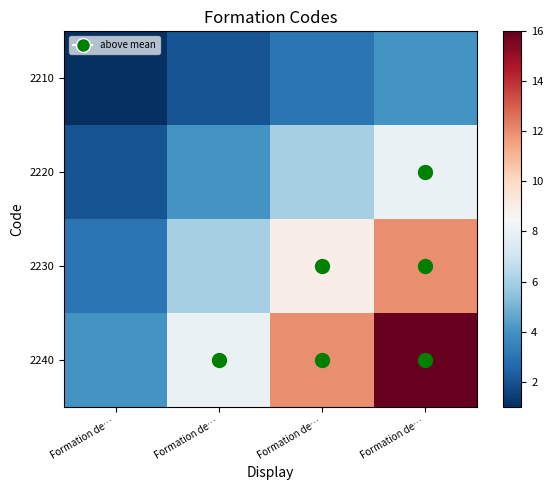

Between Formation de… and Formation de…, which is larger?

Formation de…